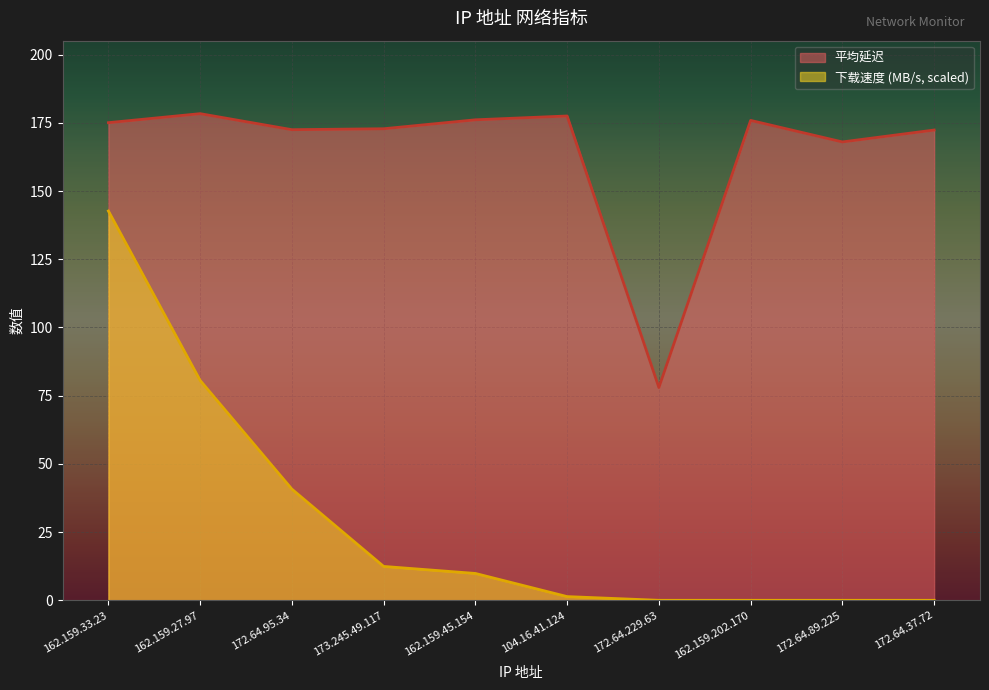

The value of 下载速度 (MB/s) at 173.245.49.117 is 17.8. True or false?

False